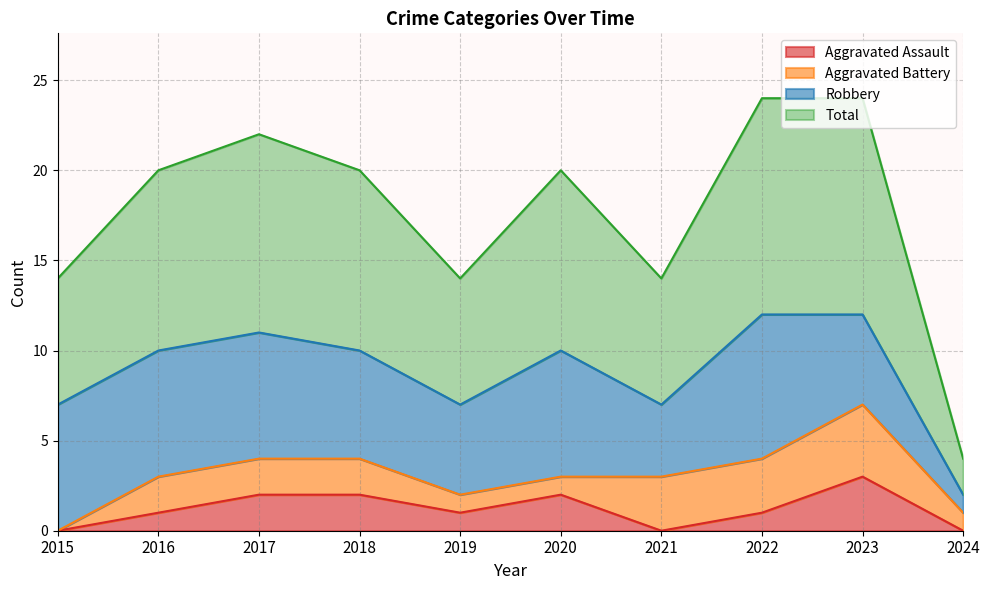

What is the highest value of the Aggravated Assault series?

3